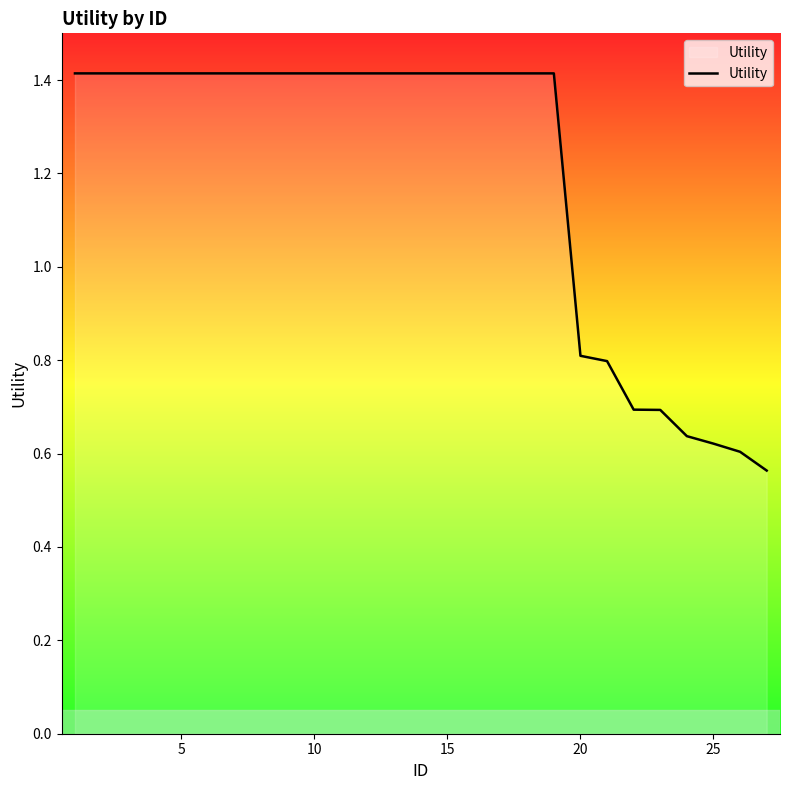

What is the maximum value shown in the chart?

1.4